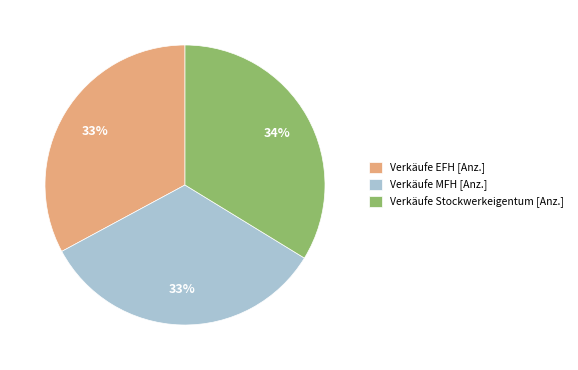

What is the ratio of the value at Verkäufe EFH [Anz.] to the value at Verkäufe MFH [Anz.]?

1.0